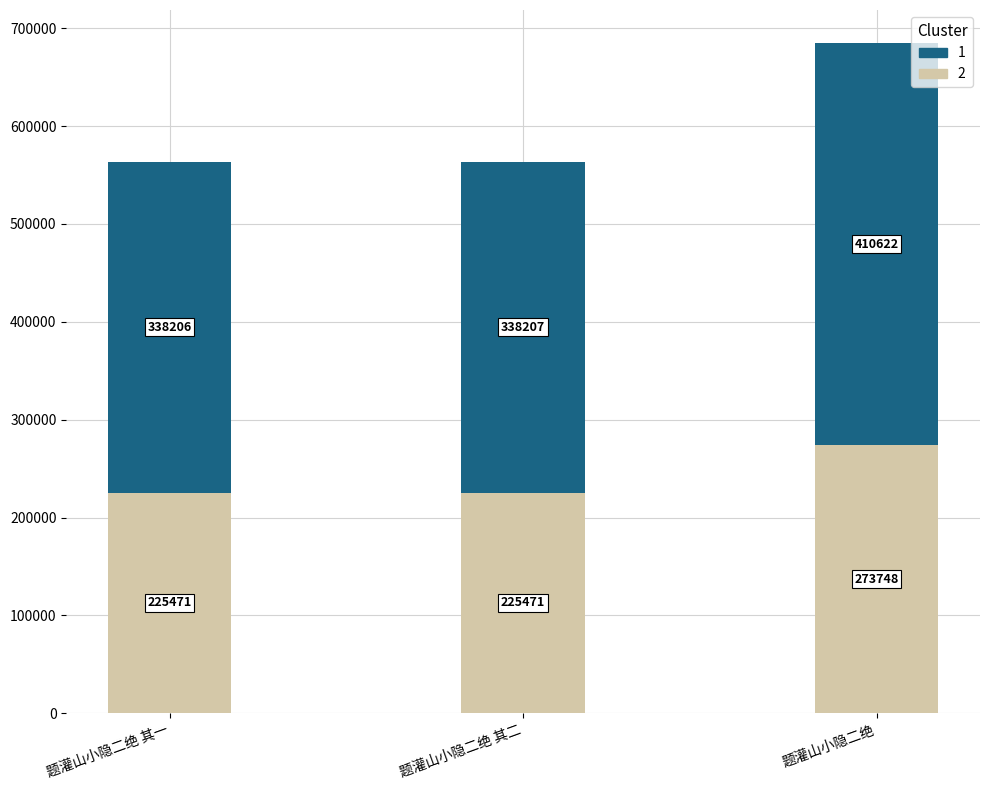

What is the total value across all series at 题灌山小隐二绝 其二?

563678